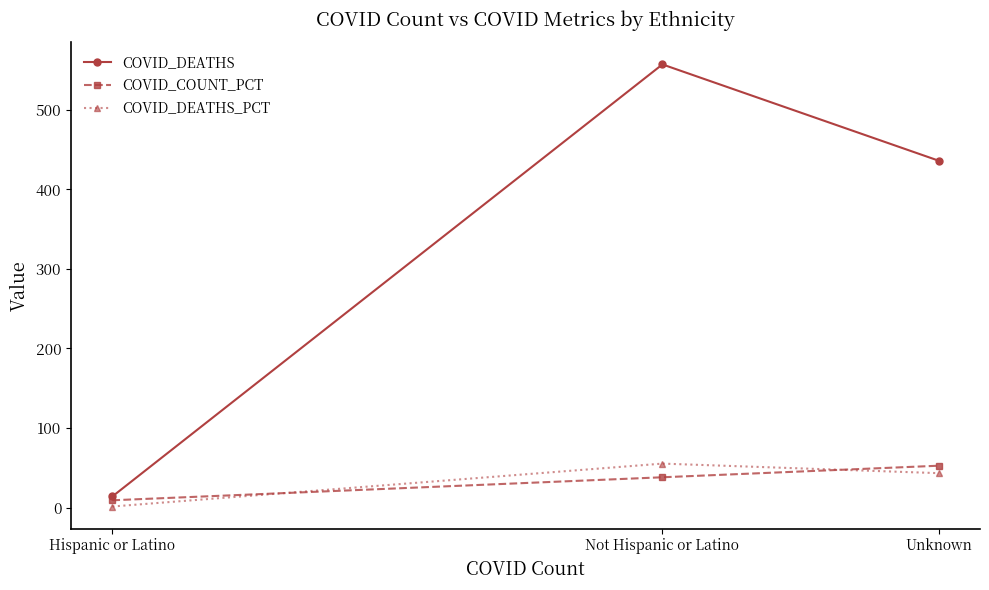

Which label corresponds to the smallest value in the chart?

Hispanic or Latino